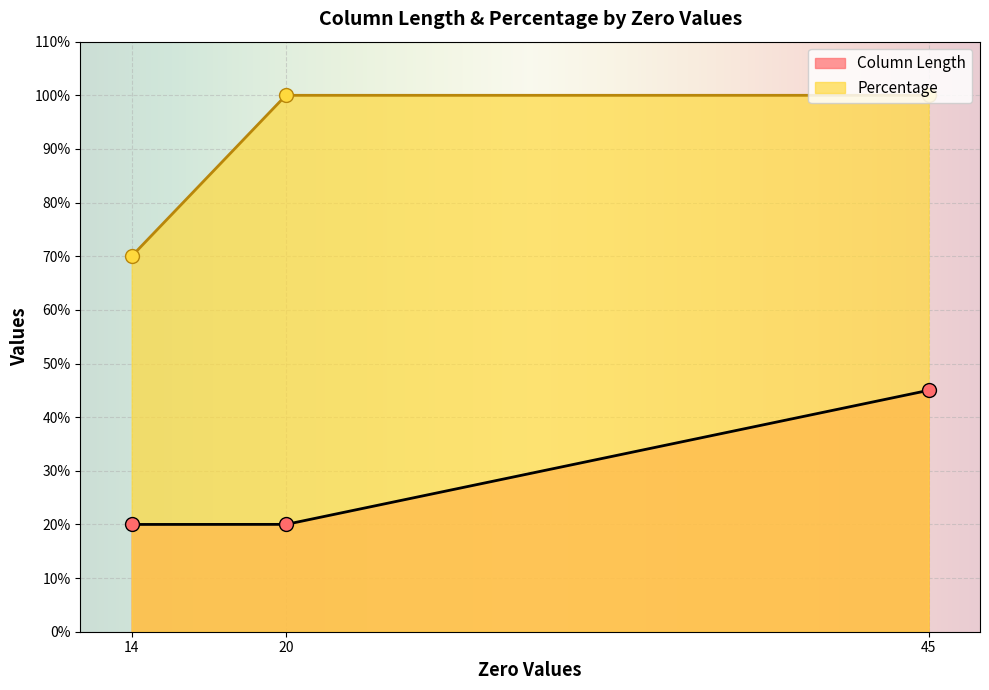

Which series has the widest spread of Y values?

Percentage